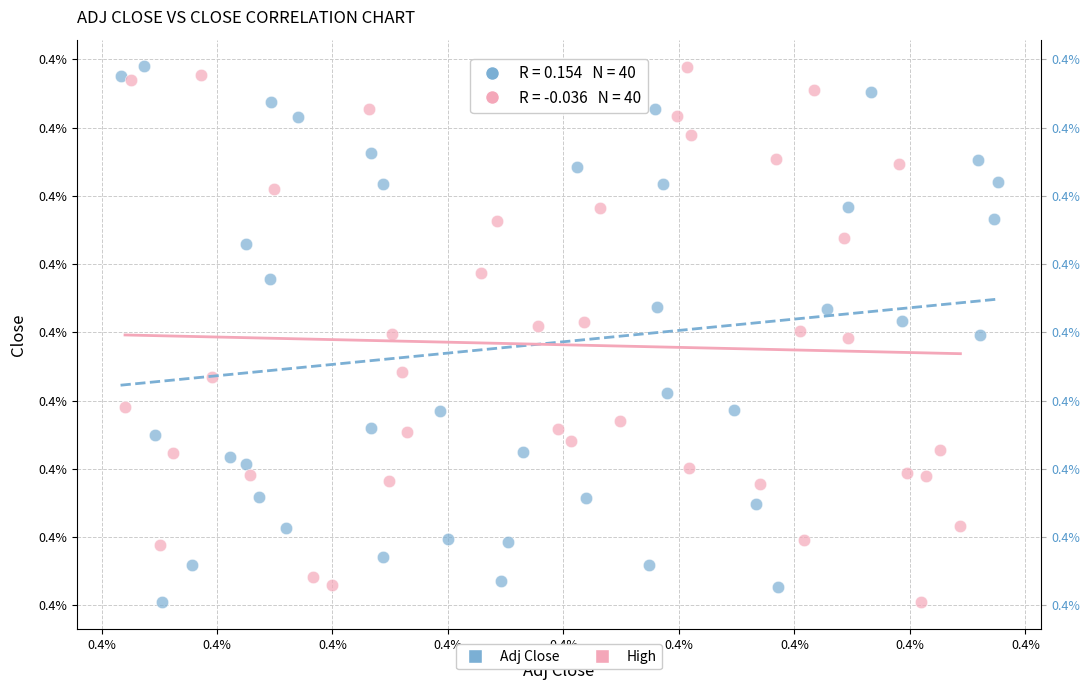

What are all the series names shown in the legend?

Adj Close, High